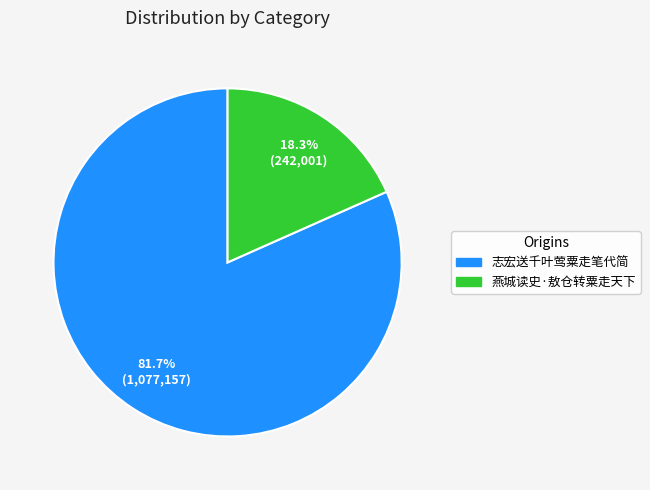

Which category has the biggest portion of the pie?

志宏送千叶莺粟走笔代简